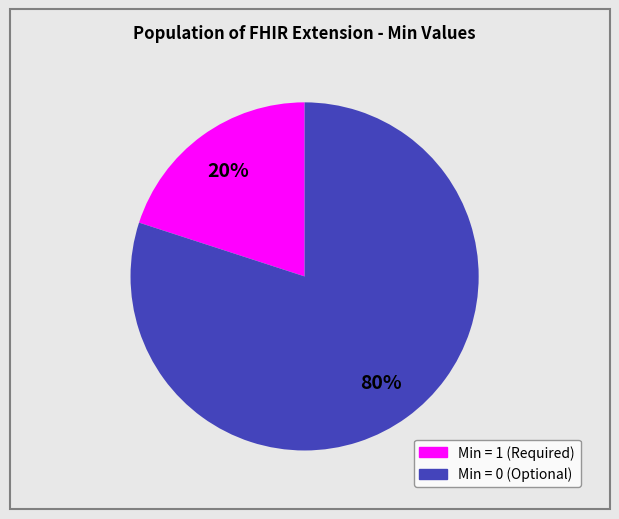

Is there any slice that represents more than half of the pie?

Yes